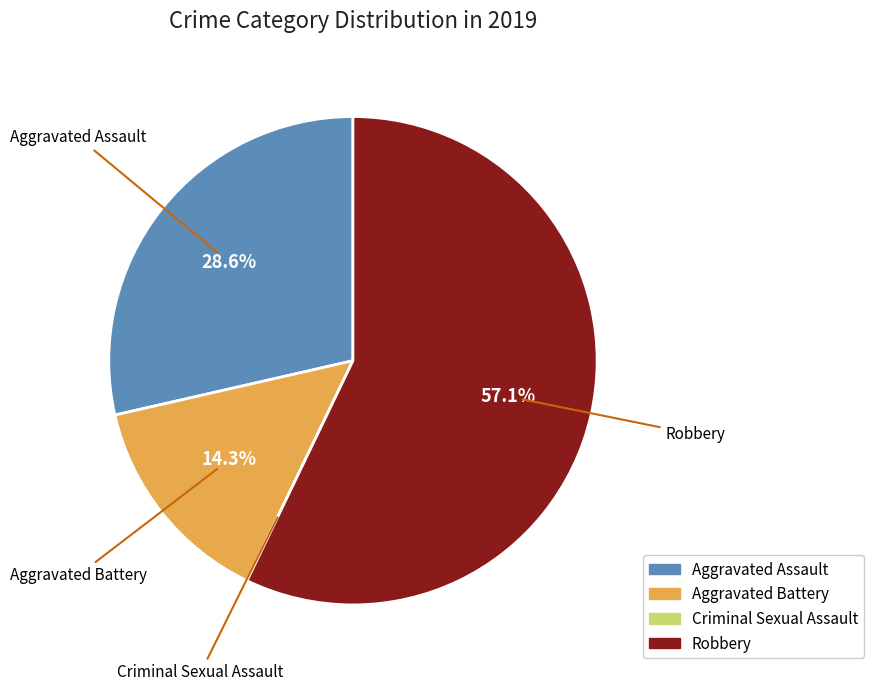

Does Robbery represent more than half of the total?

Yes